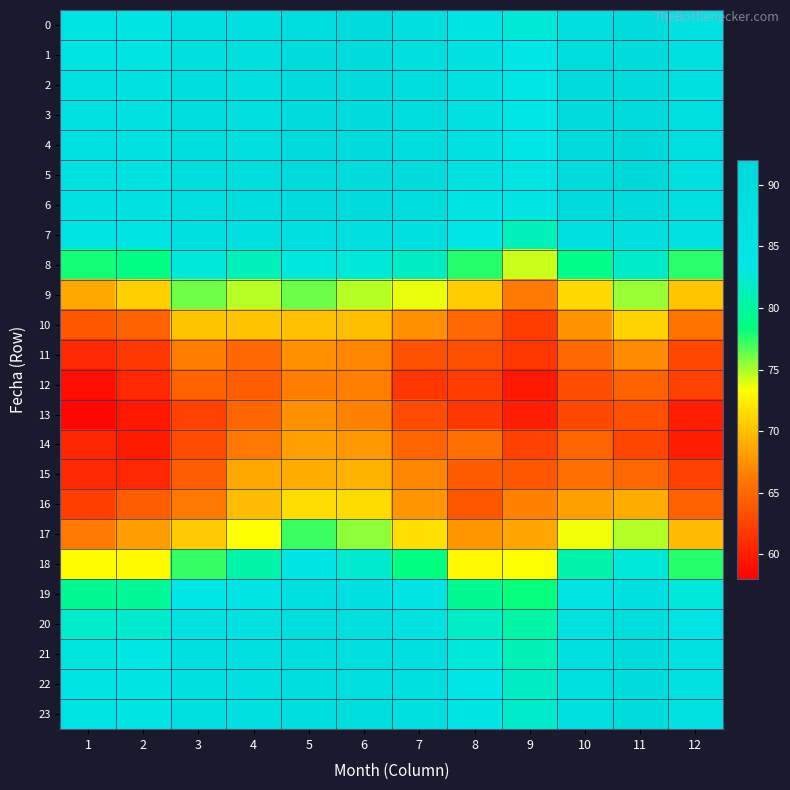

What is the maximum value shown in the chart?

91.4